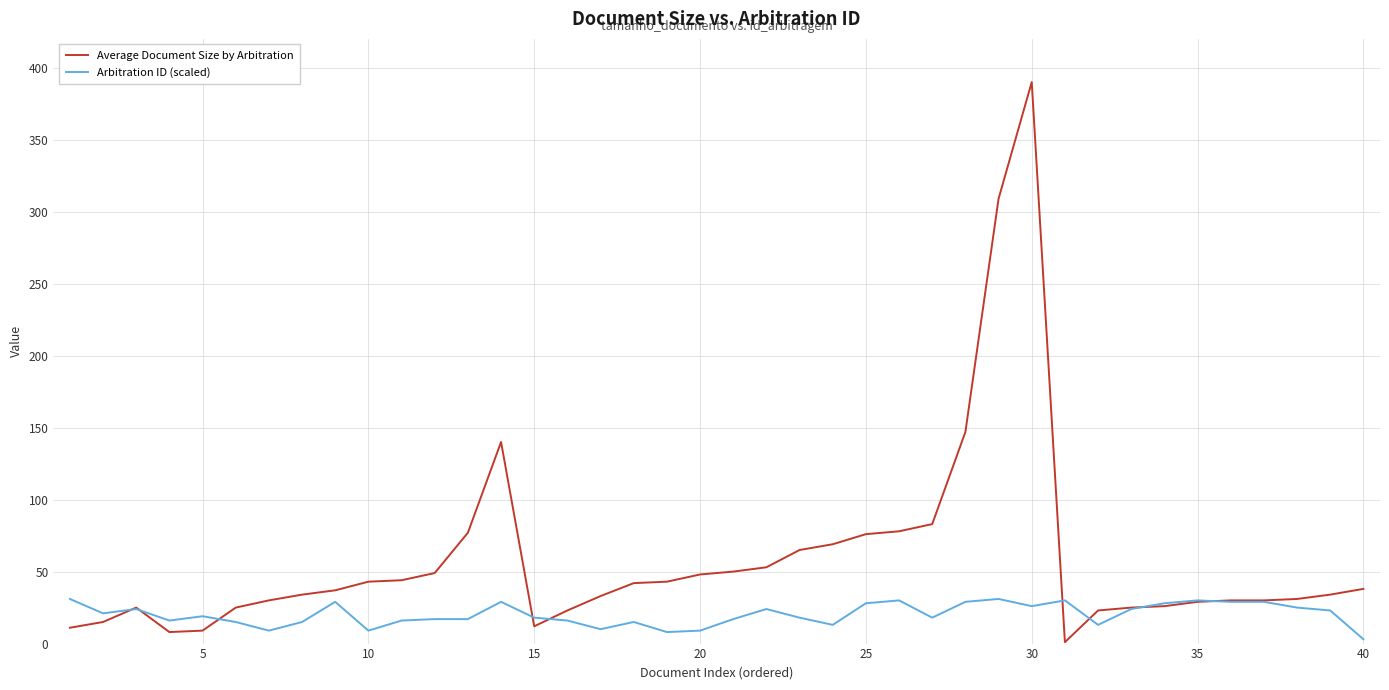

How many series are shown in this chart?

2